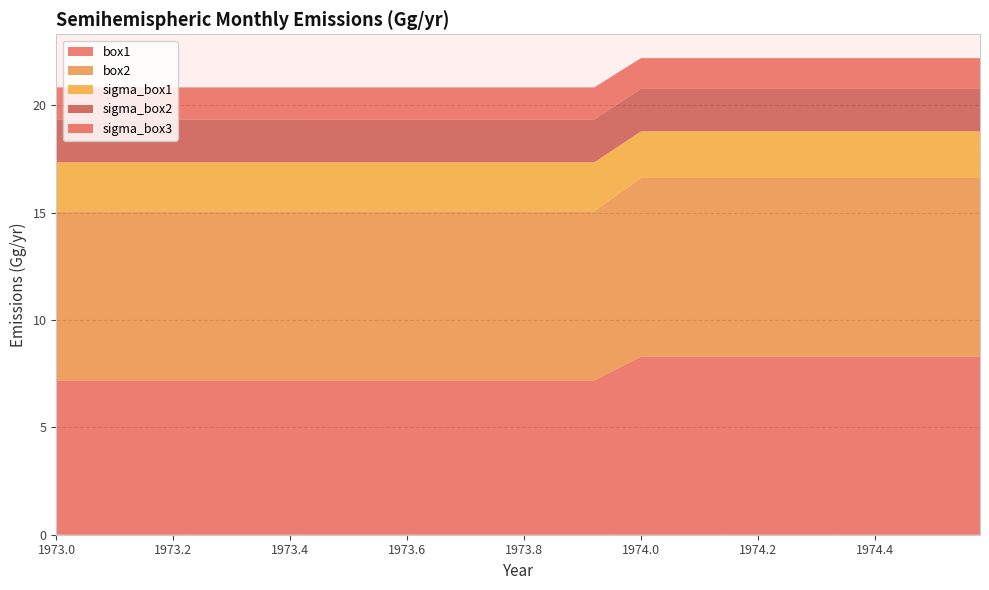

Reading left to right, what are all the values shown in this chart?

box1: 1973.0=7.2	1973.08=7.2	1973.17=7.2	1973.25=7.2	1973.33=7.2	1973.42=7.2	1973.5=7.2	1973.58=7.2	1973.67=7.2	1973.75=7.2	1973.83=7.2	1973.92=7.2	1974.0=8.3	1974.08=8.3	1974.17=8.3	1974.25=8.3	1974.33=8.3	1974.42=8.3	1974.5=8.3	1974.58=8.3
box2: 1973.0=7.9	1973.08=7.9	1973.17=7.9	1973.25=7.9	1973.33=7.9	1973.42=7.9	1973.5=7.9	1973.58=7.9	1973.67=7.9	1973.75=7.9	1973.83=7.9	1973.92=7.9	1974.0=8.3	1974.08=8.3	1974.17=8.3	1974.25=8.3	1974.33=8.3	1974.42=8.3	1974.5=8.3	1974.58=8.3
sigma_box1: 1973.0=2.3	1973.08=2.3	1973.17=2.3	1973.25=2.3	1973.33=2.3	1973.42=2.3	1973.5=2.3	1973.58=2.3	1973.67=2.3	1973.75=2.3	1973.83=2.3	1973.92=2.3	1974.0=2.2	1974.08=2.2	1974.17=2.2	1974.25=2.2	1974.33=2.2	1974.42=2.2	1974.5=2.2	1974.58=2.2
sigma_box2: 1973.0=2.0	1973.08=2.0	1973.17=2.0	1973.25=2.0	1973.33=2.0	1973.42=2.0	1973.5=2.0	1973.58=2.0	1973.67=2.0	1973.75=2.0	1973.83=2.0	1973.92=2.0	1974.0=2.0	1974.08=2.0	1974.17=2.0	1974.25=2.0	1974.33=2.0	1974.42=2.0	1974.5=2.0	1974.58=2.0
sigma_box3: 1973.0=1.5	1973.08=1.5	1973.17=1.5	1973.25=1.5	1973.33=1.5	1973.42=1.5	1973.5=1.5	1973.58=1.5	1973.67=1.5	1973.75=1.5	1973.83=1.5	1973.92=1.5	1974.0=1.4	1974.08=1.4	1974.17=1.4	1974.25=1.4	1974.33=1.4	1974.42=1.4	1974.5=1.4	1974.58=1.4